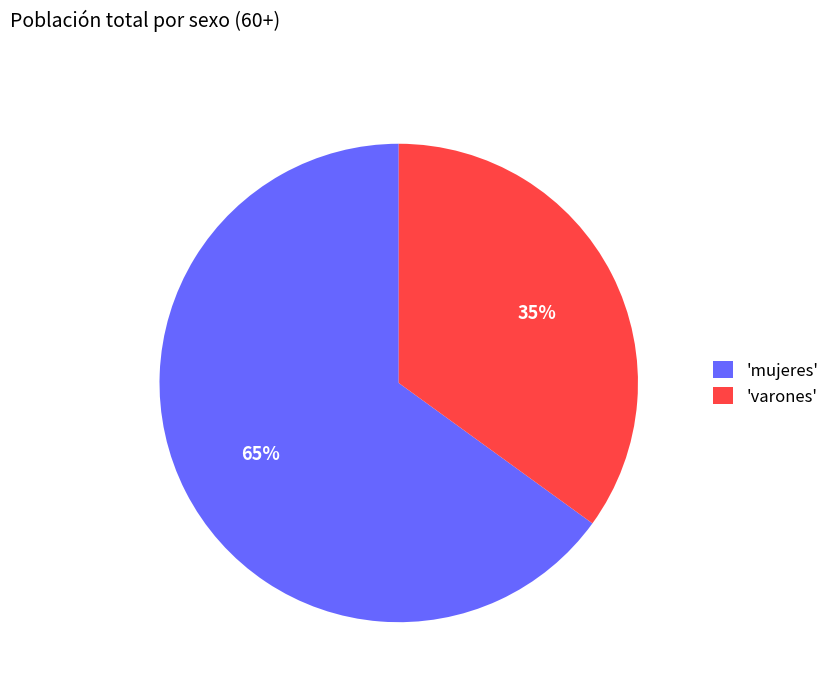

To the nearest percent, what is the combined percentage of 'varones' and 'mujeres'?

100%